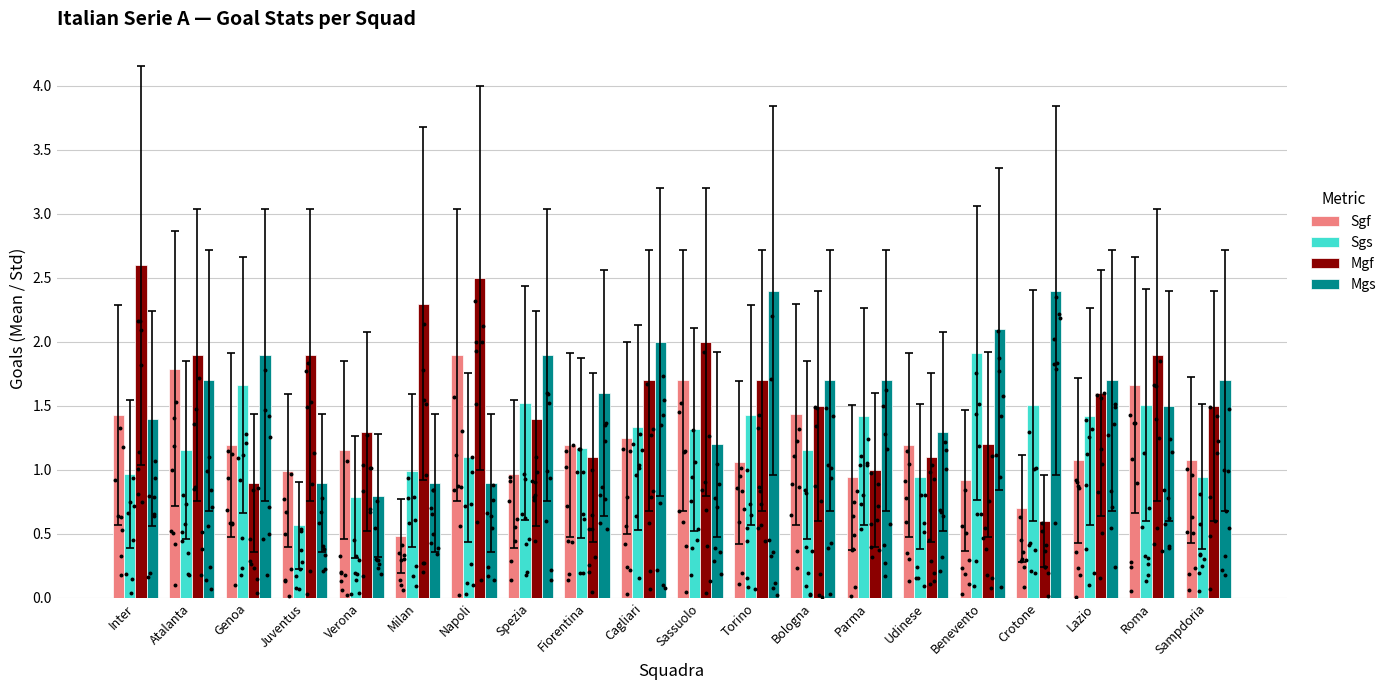

Which series has the widest spread of Y values?

Mgf